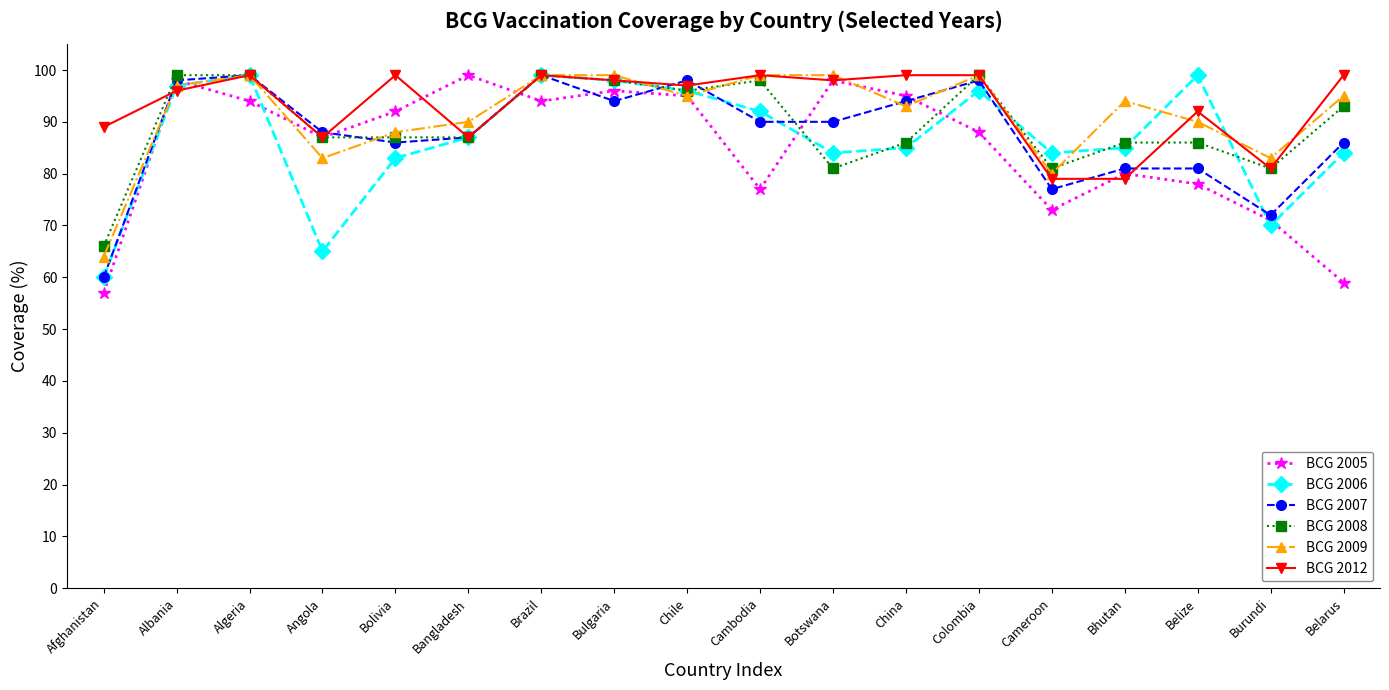

Reading left to right, what are all the values shown in this chart?

BCG 2005: Afghanistan=57	Albania=98	Algeria=94	Angola=87	Bolivia=92	Bangladesh=99	Brazil=94	Bulgaria=96	Chile=95	Cambodia=77	Botswana=98	China=95	Colombia=88	Cameroon=73	Bhutan=80	Belize=78	Burundi=71	Belarus=59
BCG 2006: Afghanistan=60	Albania=97	Algeria=99	Angola=65	Bolivia=83	Bangladesh=87	Brazil=99	Bulgaria=98	Chile=96	Cambodia=92	Botswana=84	China=85	Colombia=96	Cameroon=84	Bhutan=85	Belize=99	Burundi=70	Belarus=84
BCG 2007: Afghanistan=60	Albania=98	Algeria=99	Angola=88	Bolivia=86	Bangladesh=87	Brazil=99	Bulgaria=94	Chile=98	Cambodia=90	Botswana=90	China=94	Colombia=98	Cameroon=77	Bhutan=81	Belize=81	Burundi=72	Belarus=86
BCG 2008: Afghanistan=66	Albania=99	Algeria=99	Angola=87	Bolivia=87	Bangladesh=87	Brazil=99	Bulgaria=98	Chile=96	Cambodia=98	Botswana=81	China=86	Colombia=99	Cameroon=81	Bhutan=86	Belize=86	Burundi=81	Belarus=93
BCG 2009: Afghanistan=64	Albania=97	Algeria=99	Angola=83	Bolivia=88	Bangladesh=90	Brazil=99	Bulgaria=99	Chile=95	Cambodia=99	Botswana=99	China=93	Colombia=99	Cameroon=80	Bhutan=94	Belize=90	Burundi=83	Belarus=95
BCG 2012: Afghanistan=89	Albania=96	Algeria=99	Angola=87	Bolivia=99	Bangladesh=87	Brazil=99	Bulgaria=98	Chile=97	Cambodia=99	Botswana=98	China=99	Colombia=99	Cameroon=79	Bhutan=79	Belize=92	Burundi=81	Belarus=99